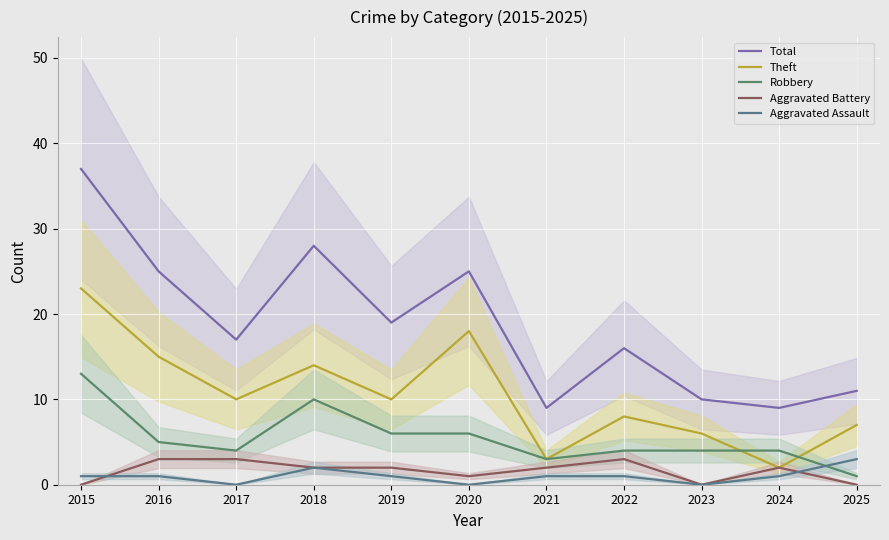

List the series in order of their peak value, lowest first.

Aggravated Battery, Aggravated Assault, Robbery, Theft, Total